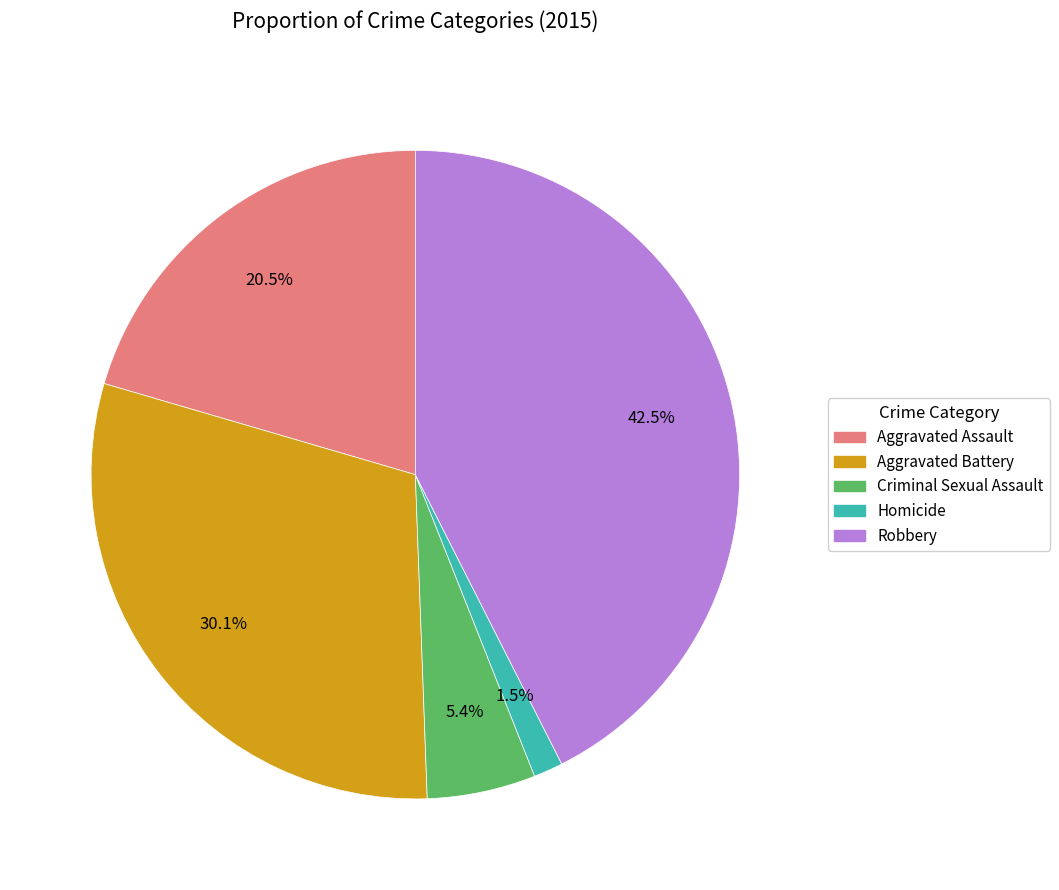

Is the sum of Aggravated Battery and Robbery greater than half?

Yes